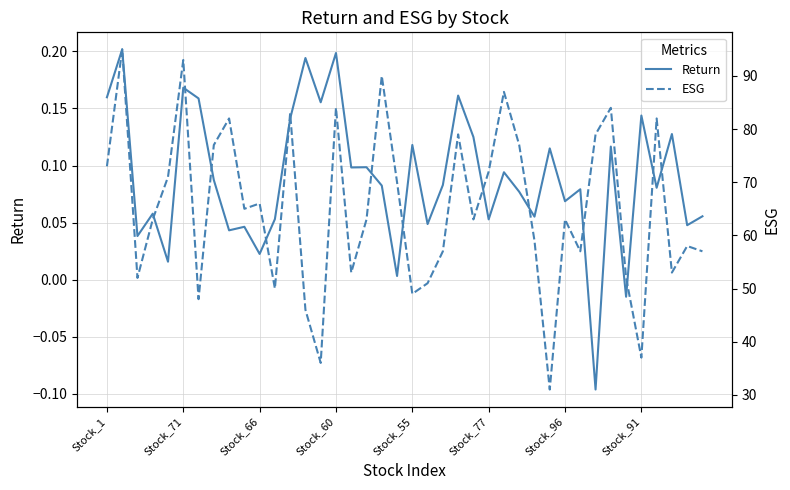

Does the chart have visible grid lines?

Yes